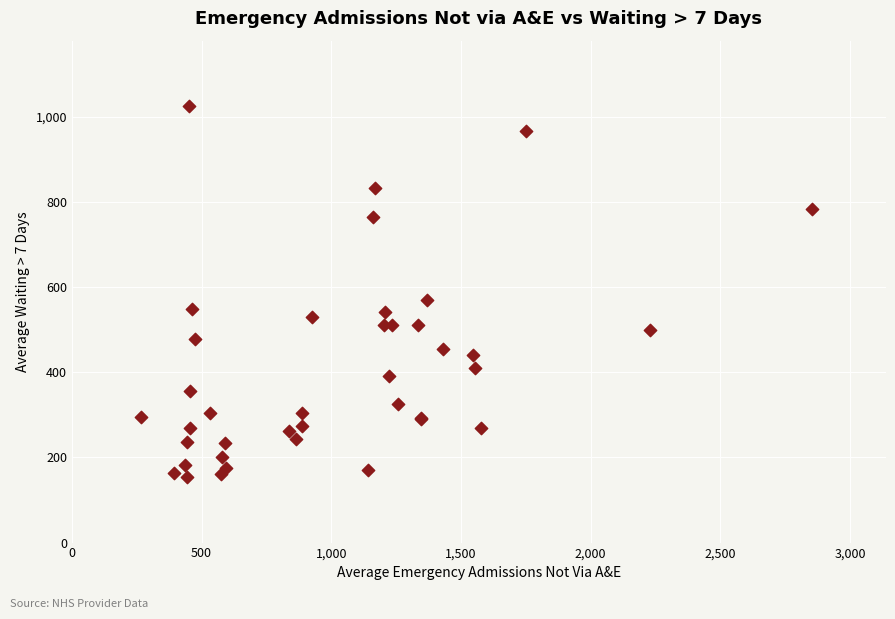

What Y value in the scatter plot is closest to 589?

569.2